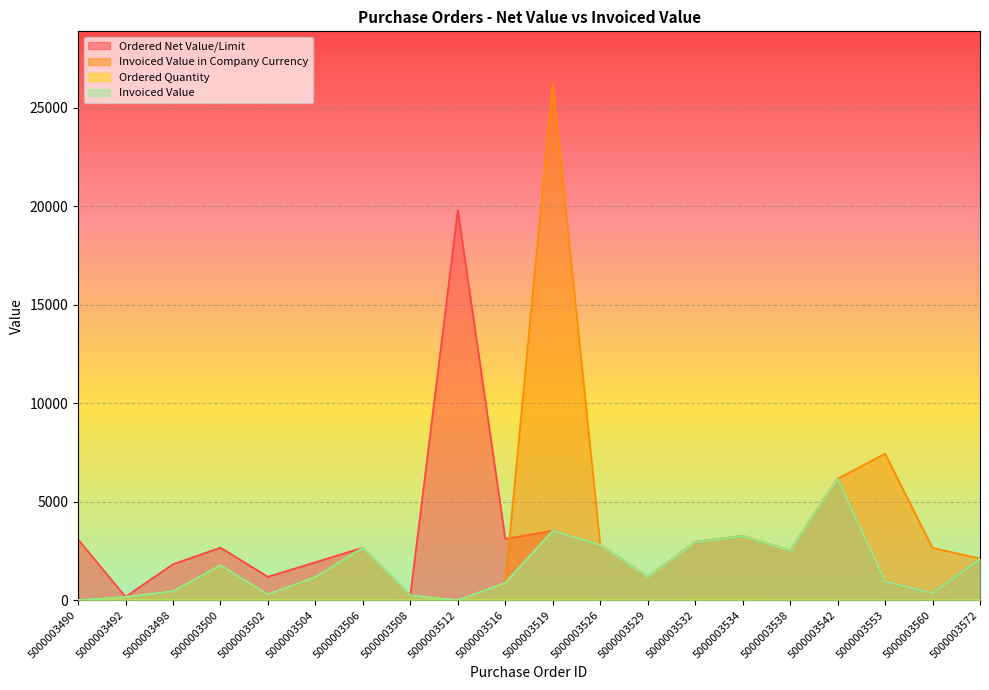

At which label does Invoiced Value first exceed 1184?

5000003500